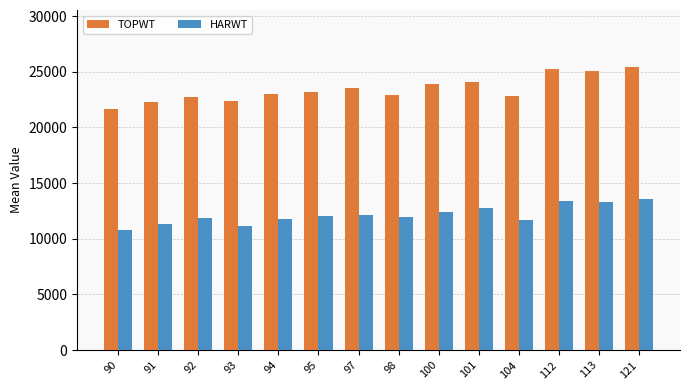

Where is TOPWT nearest to the value 23553?

97